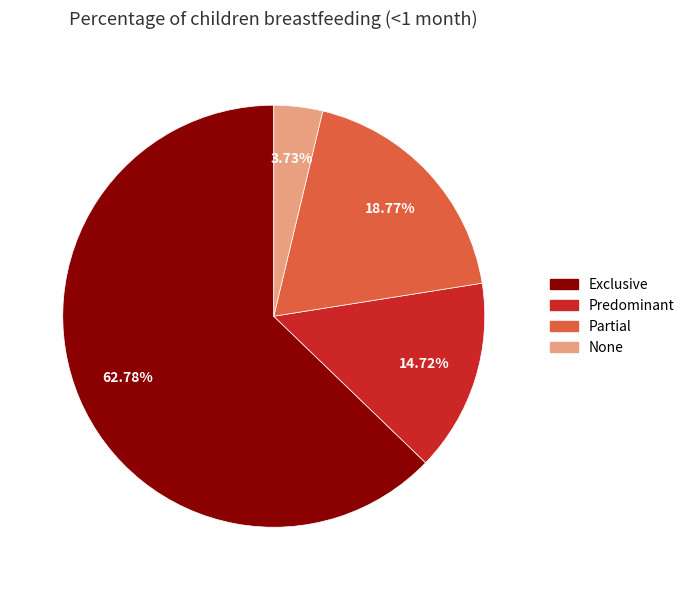

What percentage do None and Exclusive together represent?

66.5%